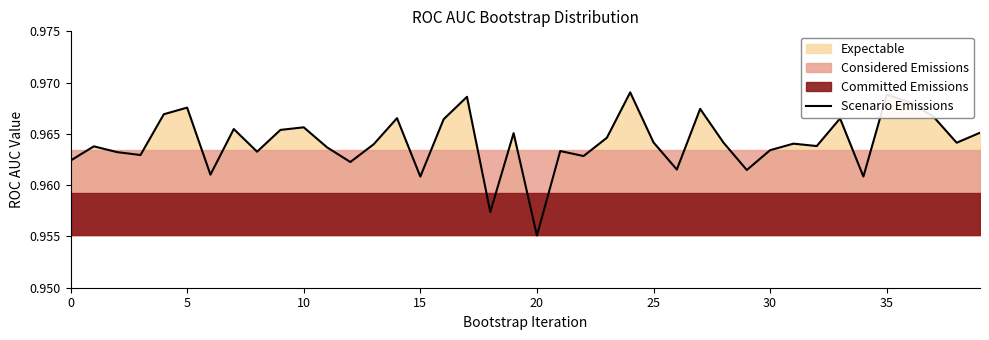

True or false: Scenario Emissions has a value of 0.4 at 25.

False